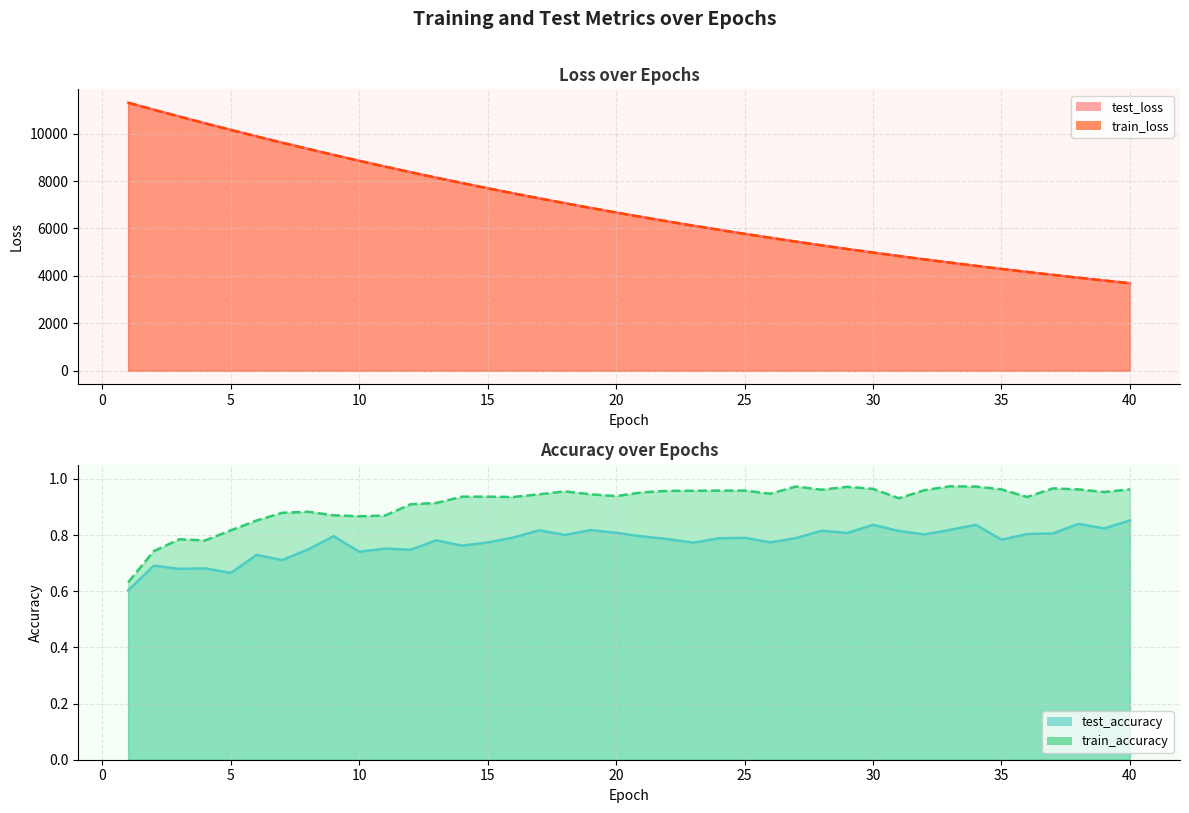

Between 39 and 3, which is larger?

3